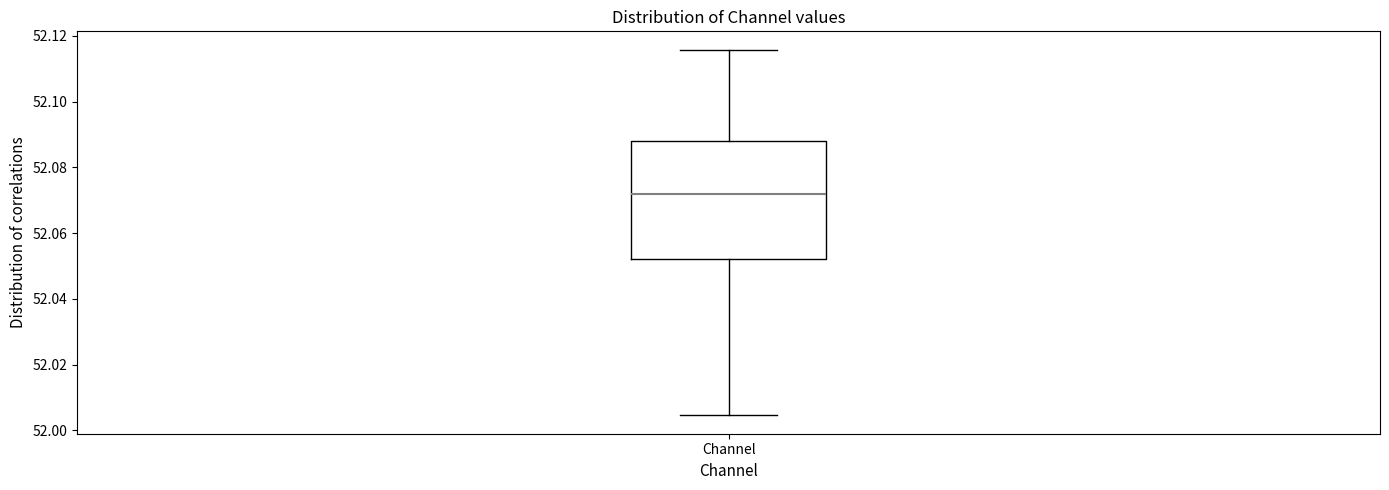

Read this box plot against the y-axis: the position of the median line, the range covered by the box, and the ends of both whiskers. The values are not printed on the chart, so give them approximately, as read against the axis.

median 52.072, box 52.052 to 52.088, whiskers 52.004 to 52.116